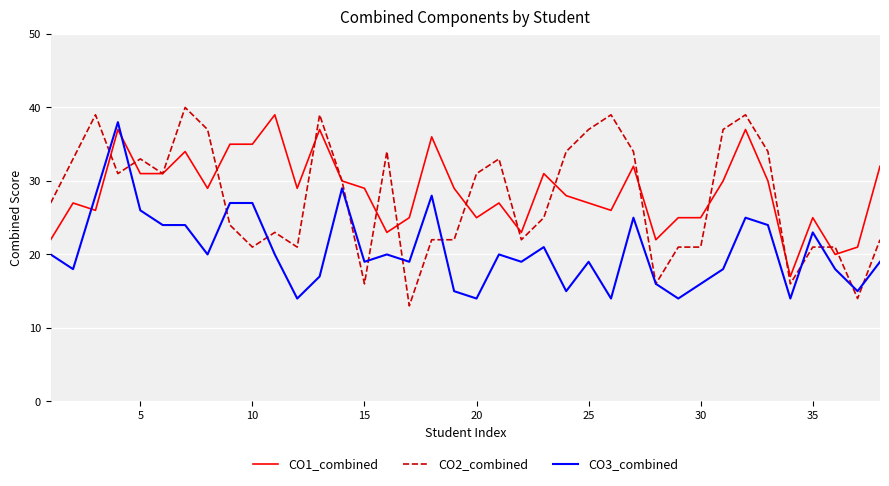

What is the smallest value displayed?

13